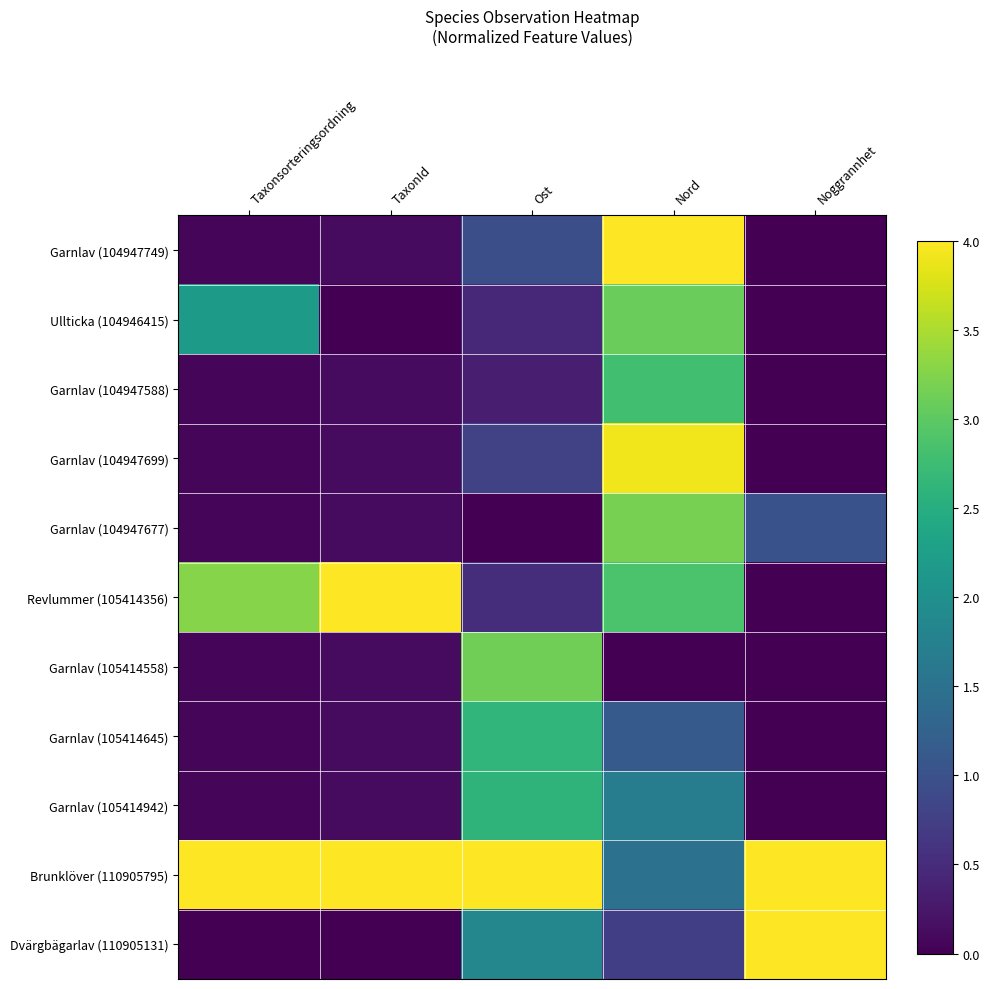

At how many categories does at least one series exceed 3?

5